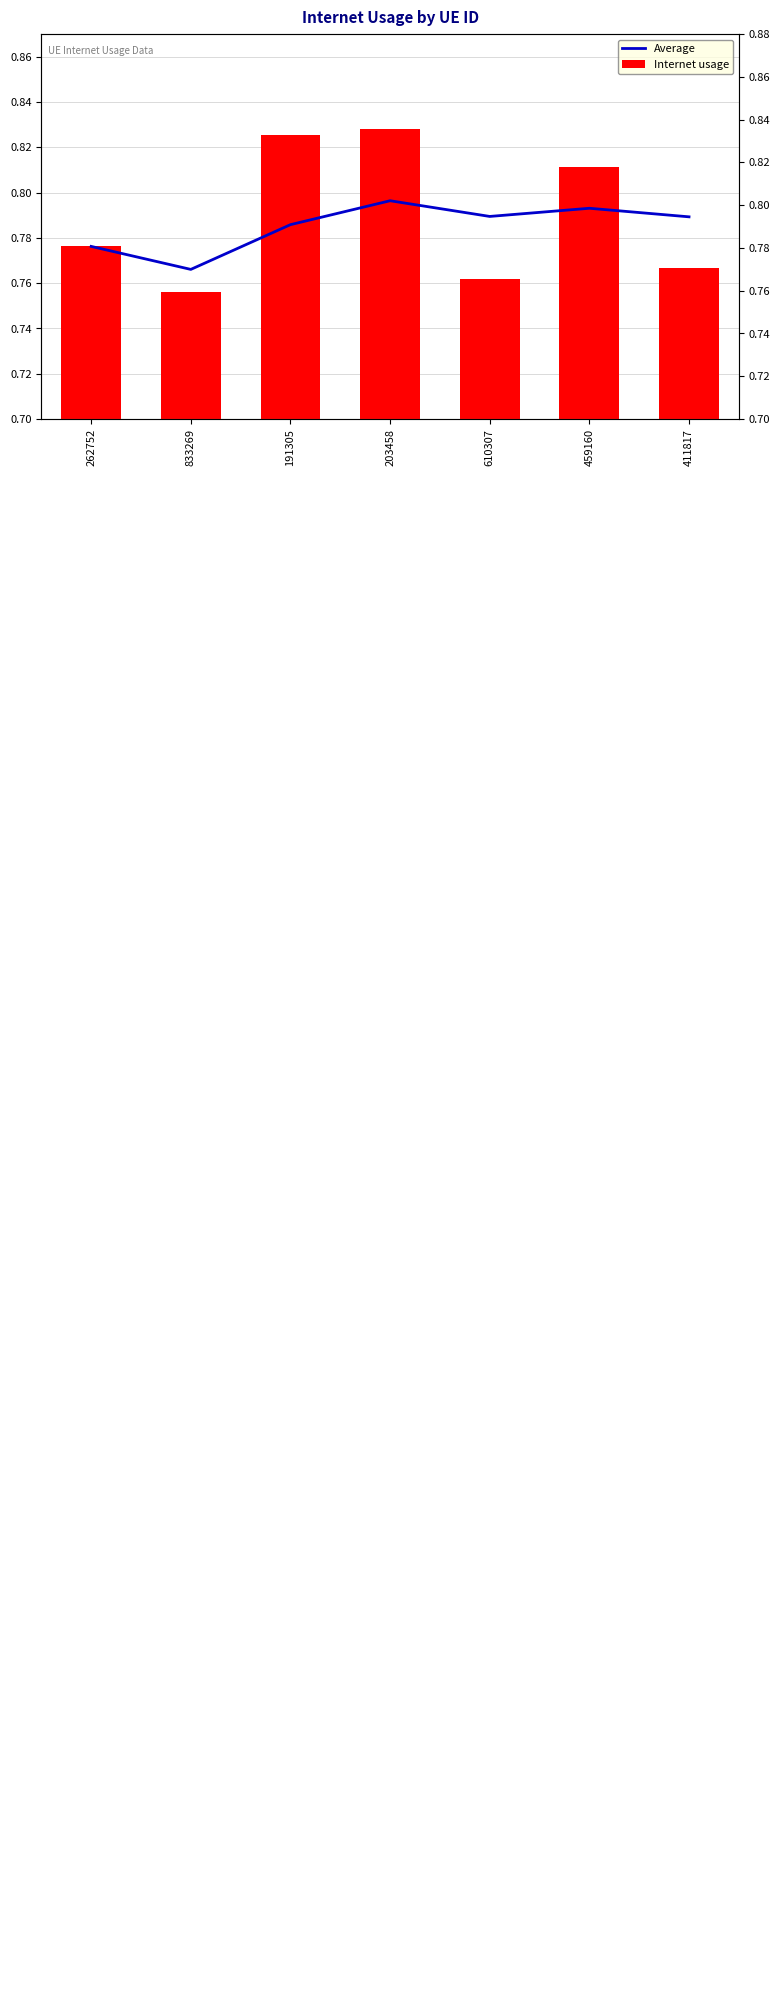

How many distinct data groups are displayed?

2